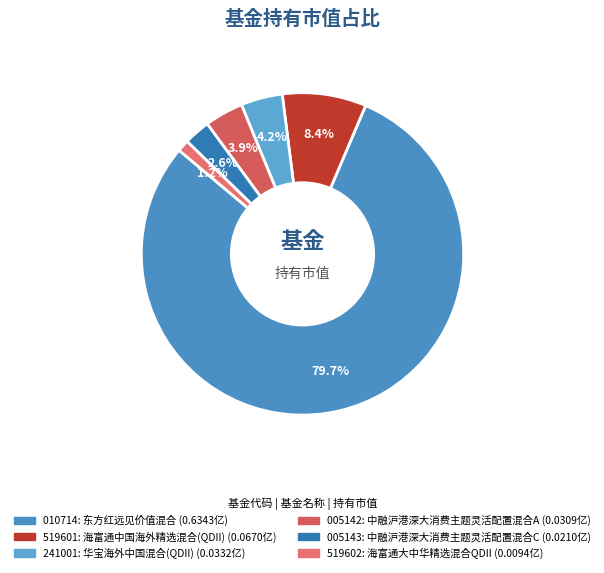

How many segments does this pie chart have?

6